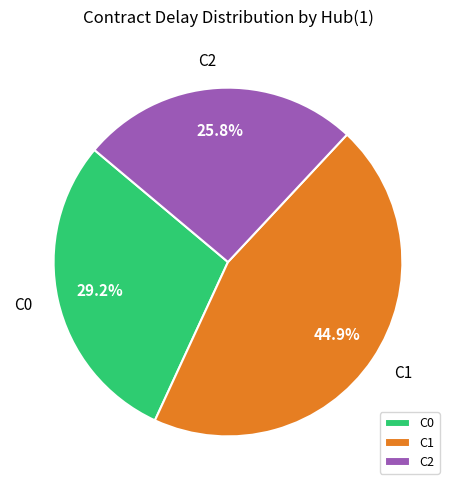

Is there a majority slice in this chart?

No